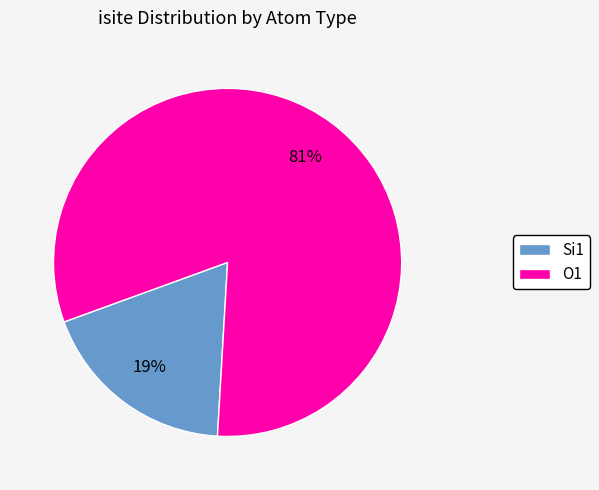

Is the sum of Si1 and O1 greater than half?

Yes